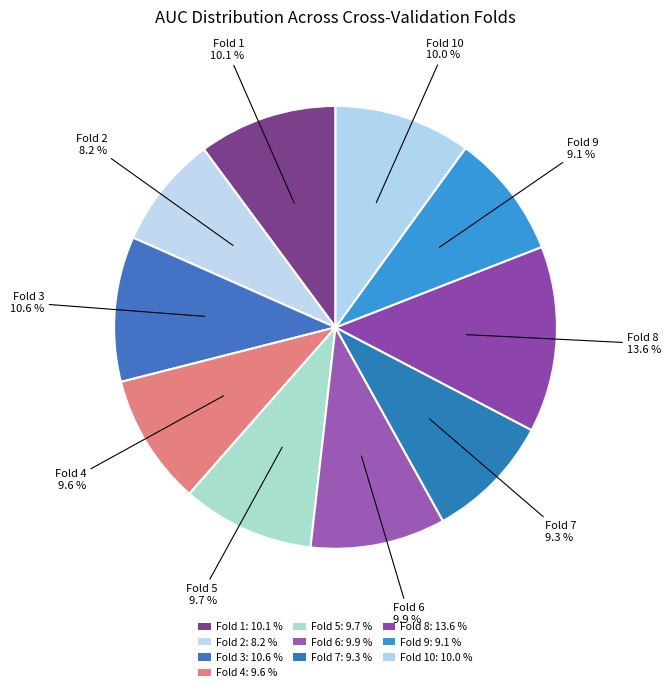

To the nearest percent, what is the difference between the largest and smallest slice percentages?

5%